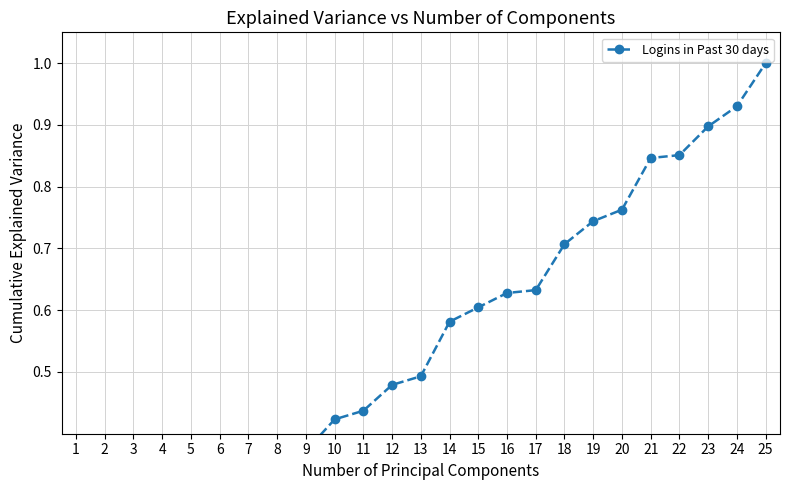

Reading right to left, extract all data points from this chart.

1.0	0.9	0.9	0.9	0.8	0.8	0.7	0.7	0.6	0.6	0.6	0.6	0.5	0.5	0.4	0.4	0.4	0.3	0.2	0.2	0.2	0.1	0.1	0.1	0.0